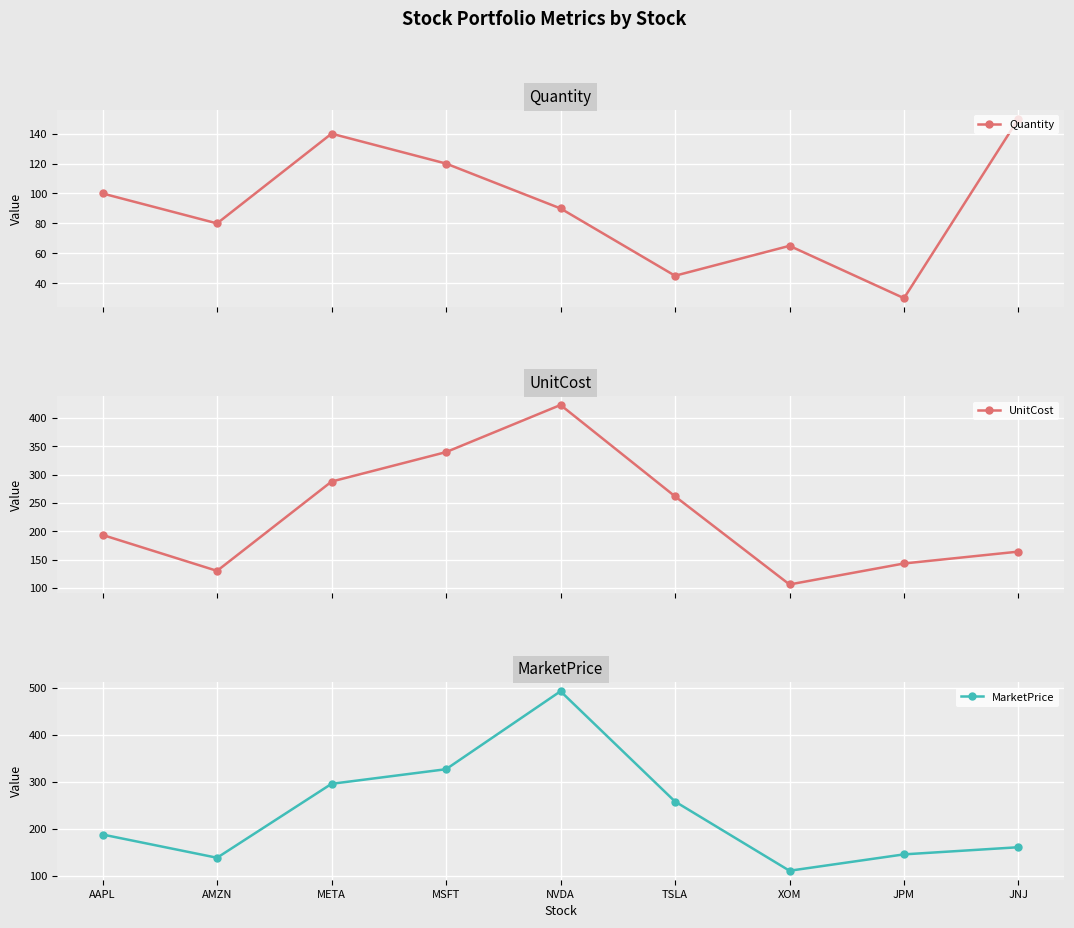

True or false: Quantity has a value of 246.9 at META.

False